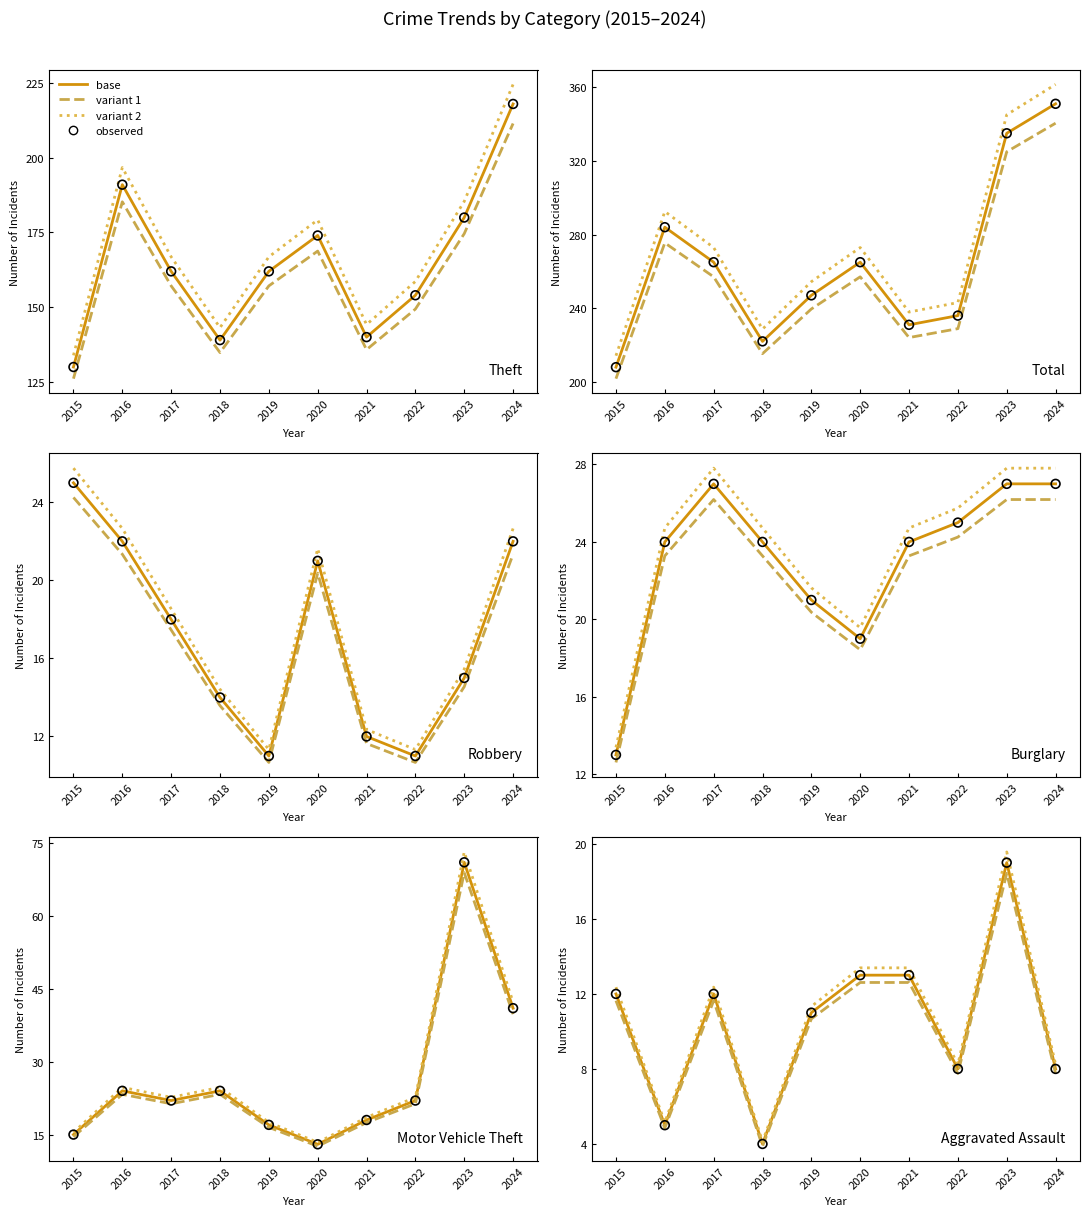

Is the value of Theft at 2017 greater than the value of Total at 2022?

No